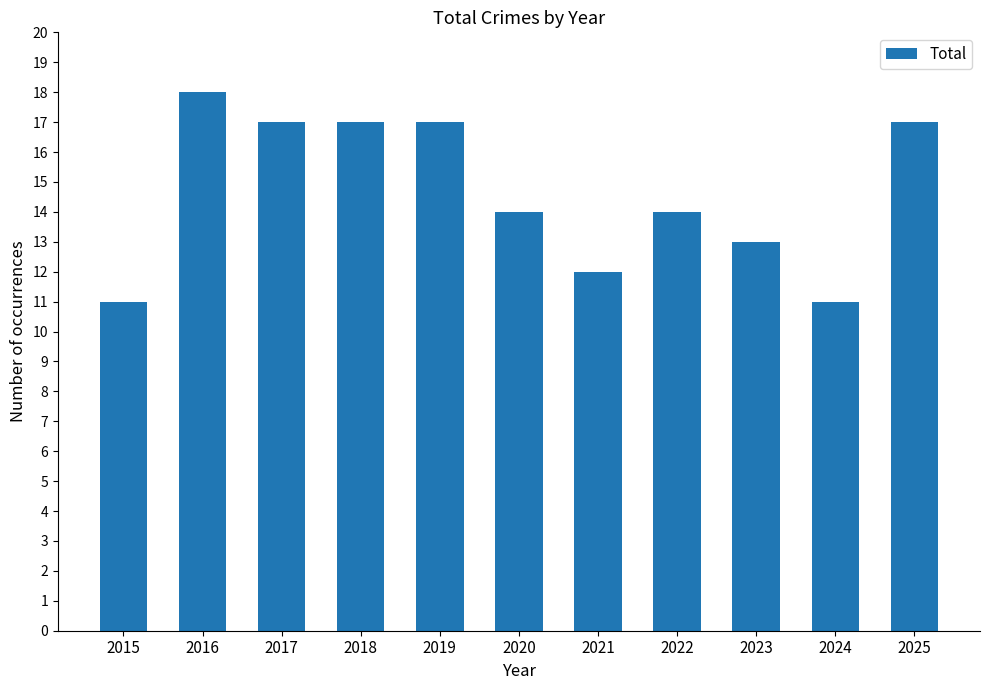

Count the number of categories in the chart.

11